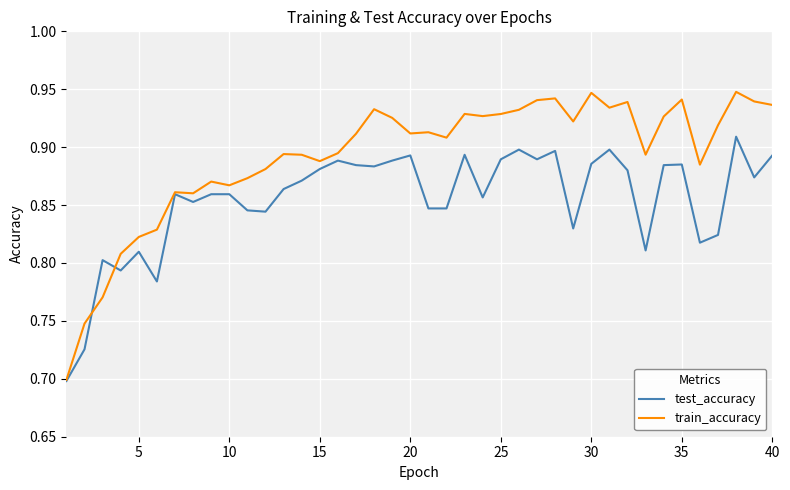

At how many categories does at least one series exceed 0?

40